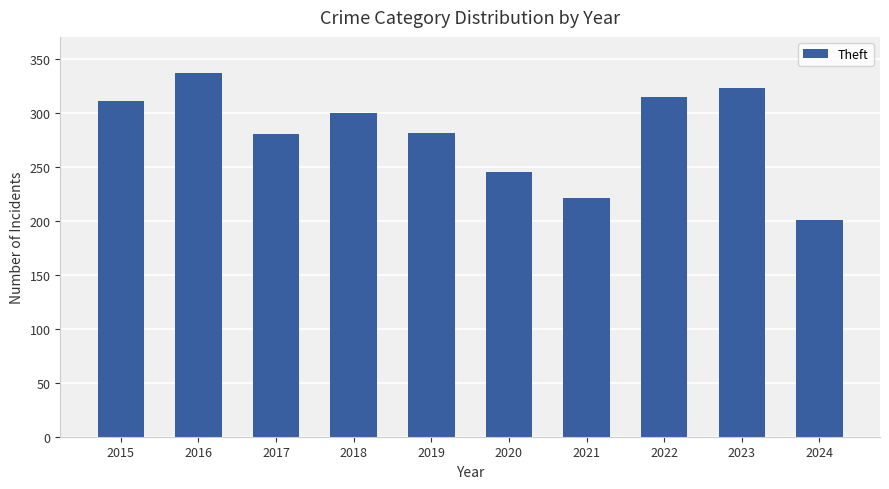

Is it true that the value at 2019 is 497?

False